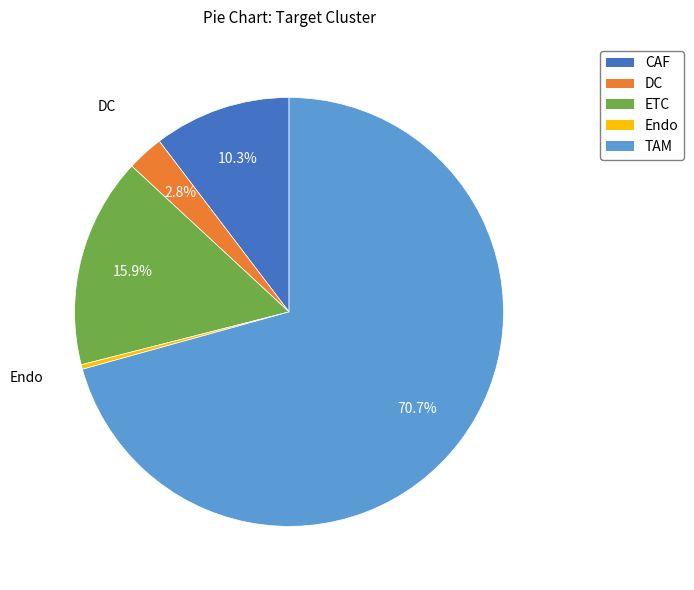

Is the sum of TAM and Endo greater than half?

Yes